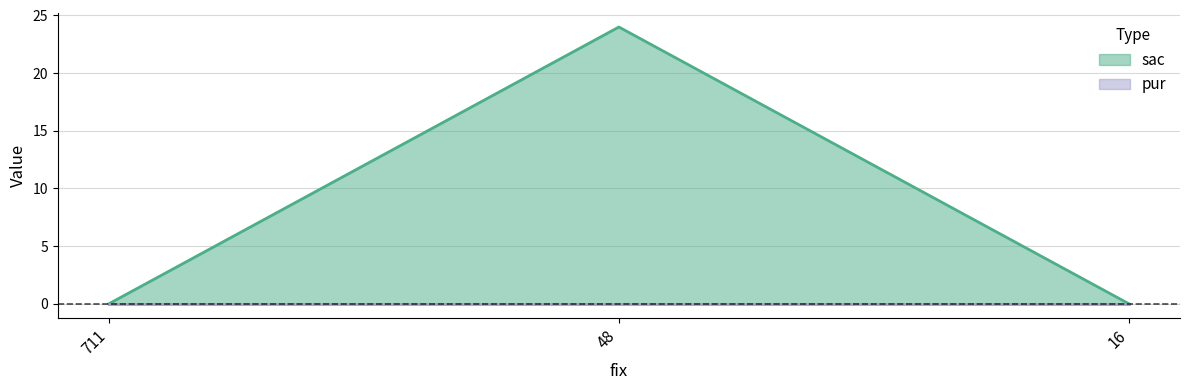

Rank the categories by value from highest to lowest.

48, 711, 16